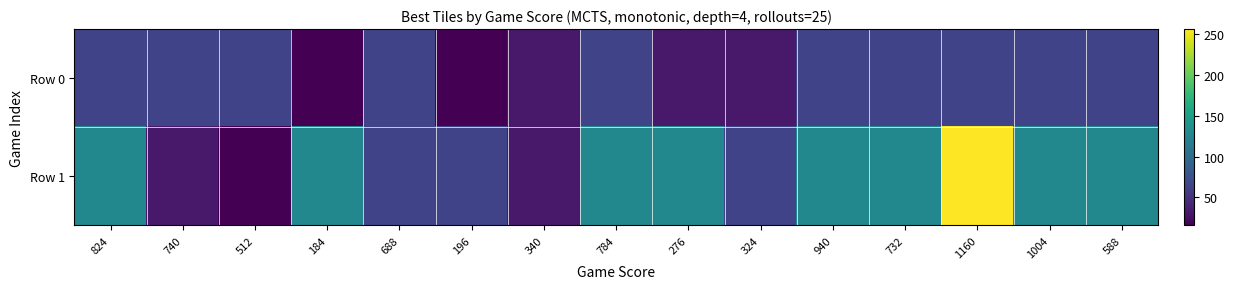

At 784, list the series in order from smallest to largest.

Row 0, Row 1